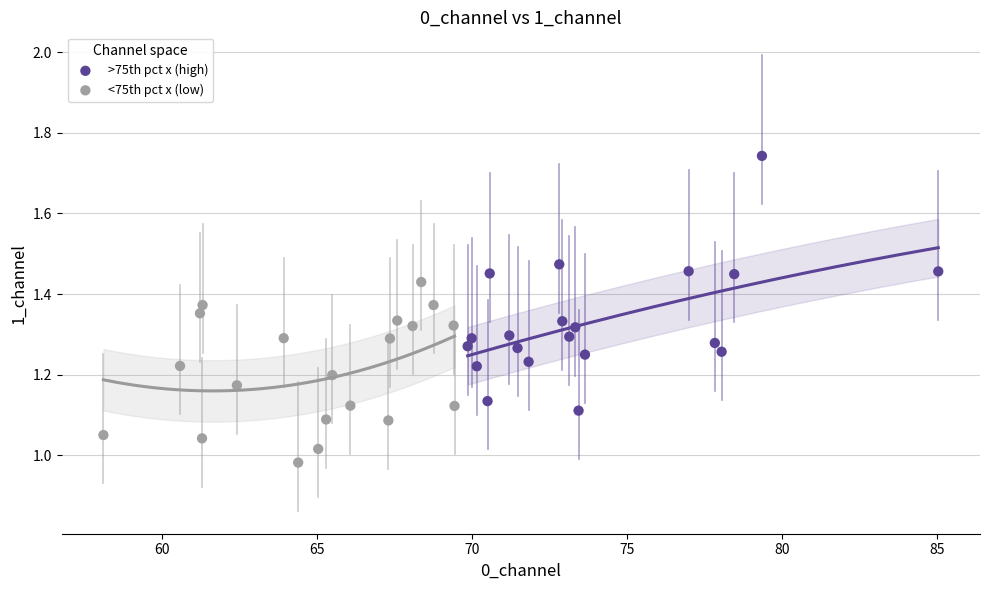

Which series has the largest Y range (max minus min)?

>75th pct x (high)